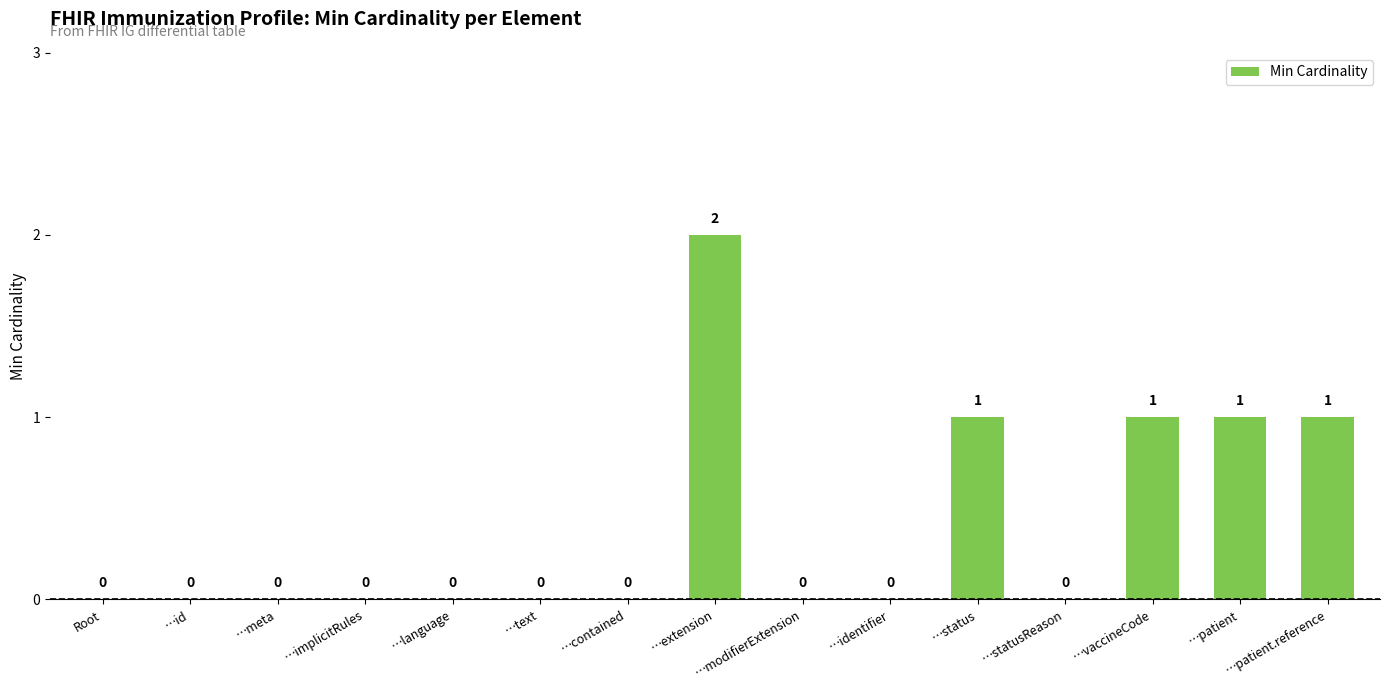

What is the change in value from Root to …vaccineCode?

+1